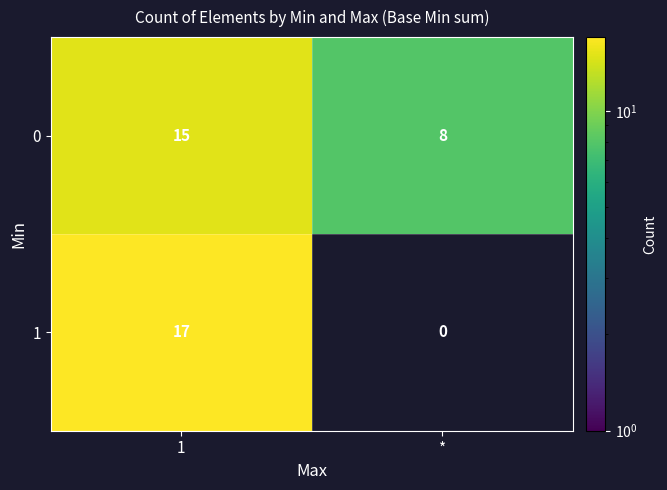

At which category does the chart reach its minimum across all series?

*